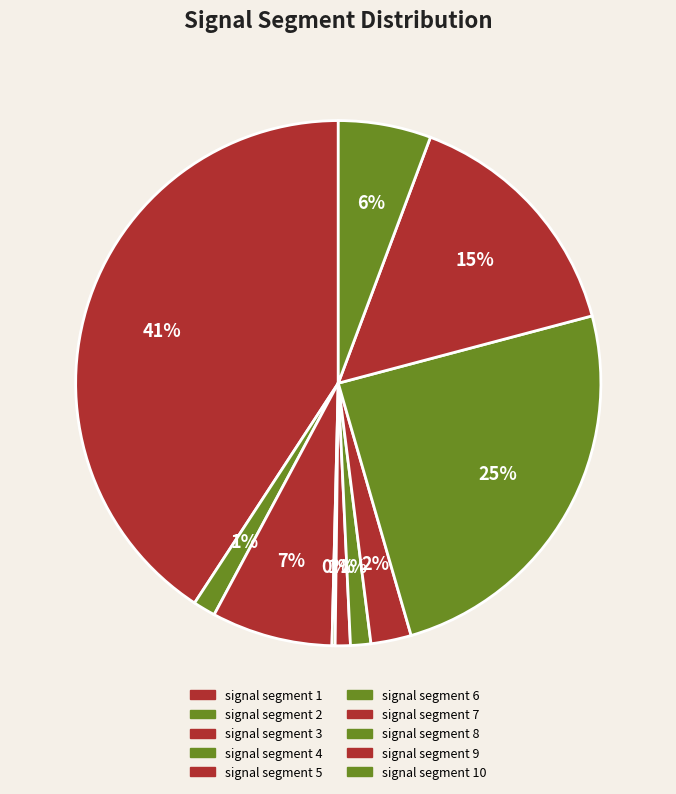

The signal segment 10 slice represents 20% of the pie. True or false?

False